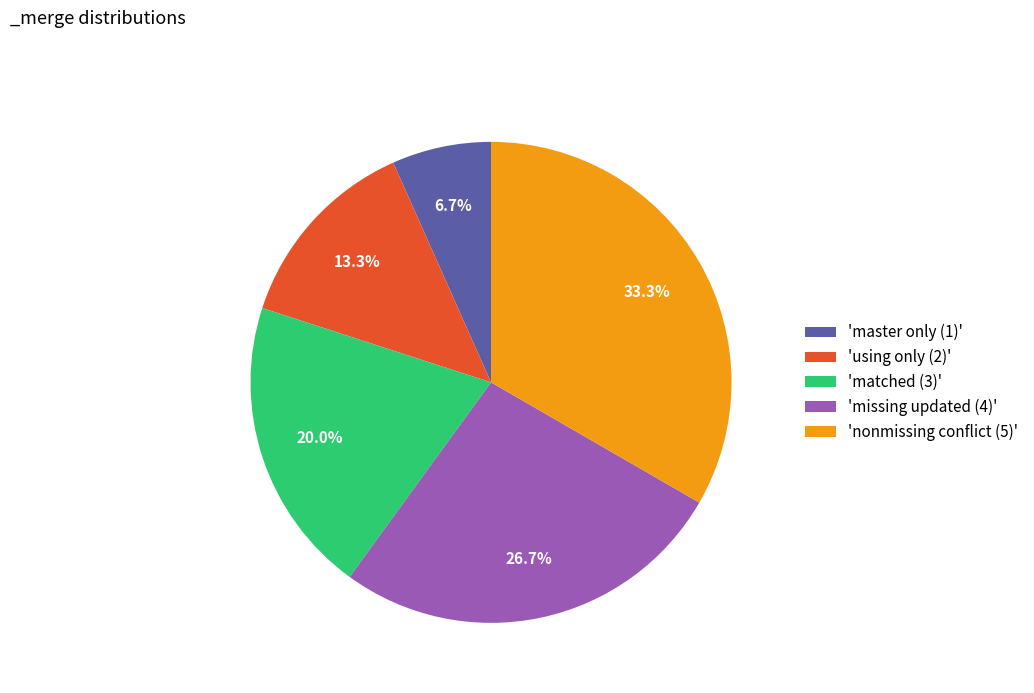

Is the sum of 'master only (1)' and 'matched (3)' greater than half?

No